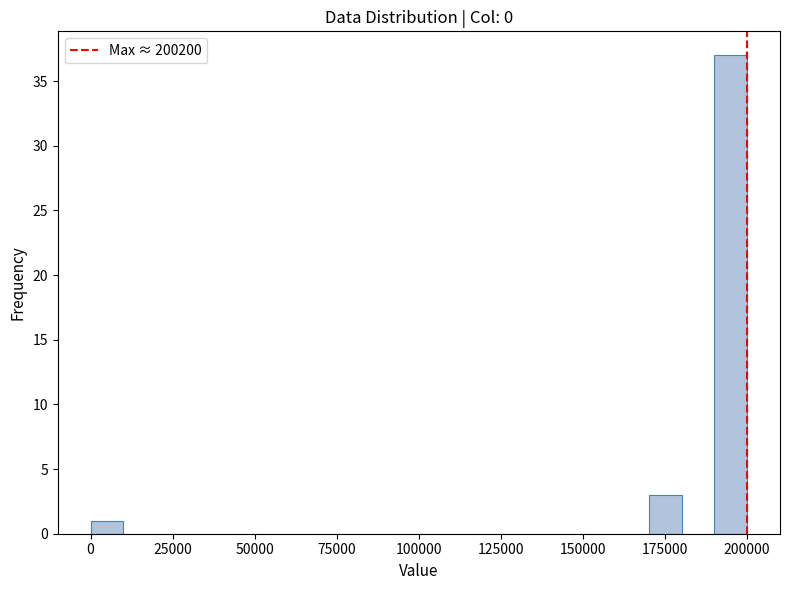

Read against the x-axis, roughly where is the centre of the tallest bar?

195000